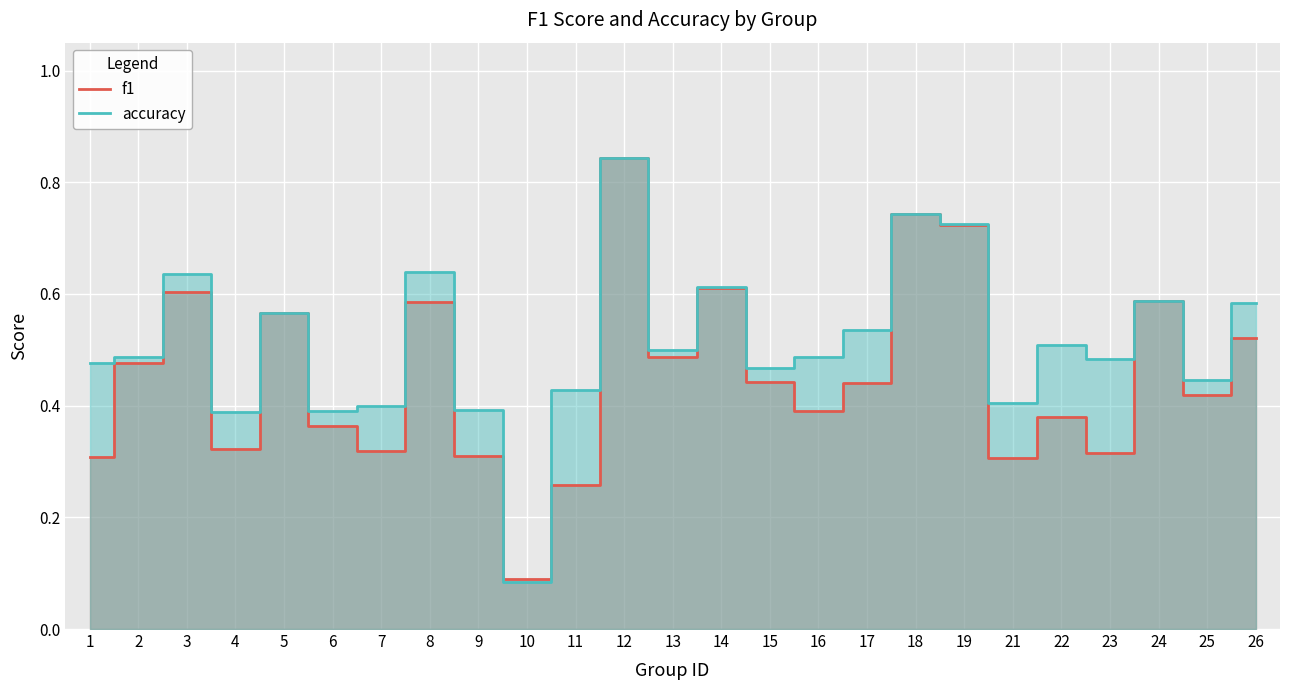

The value of f1 at 15 is 0.4. True or false?

True